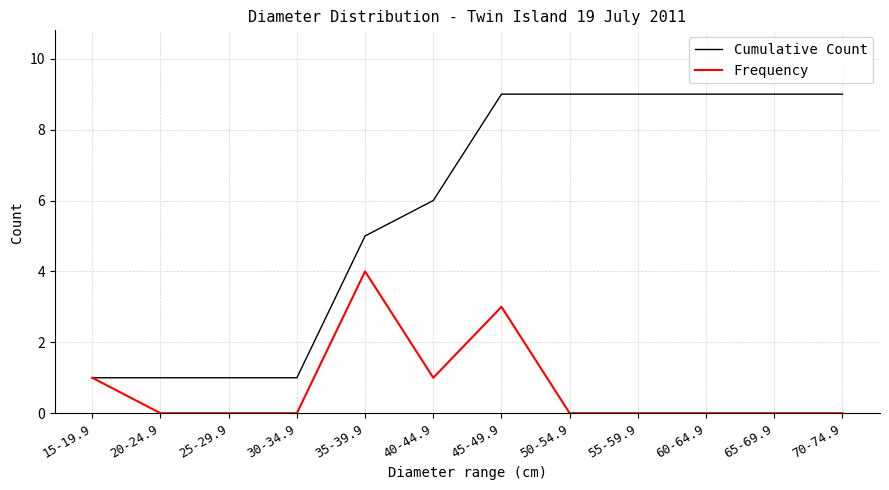

At which label does Frequency reach its peak?

35-39.9